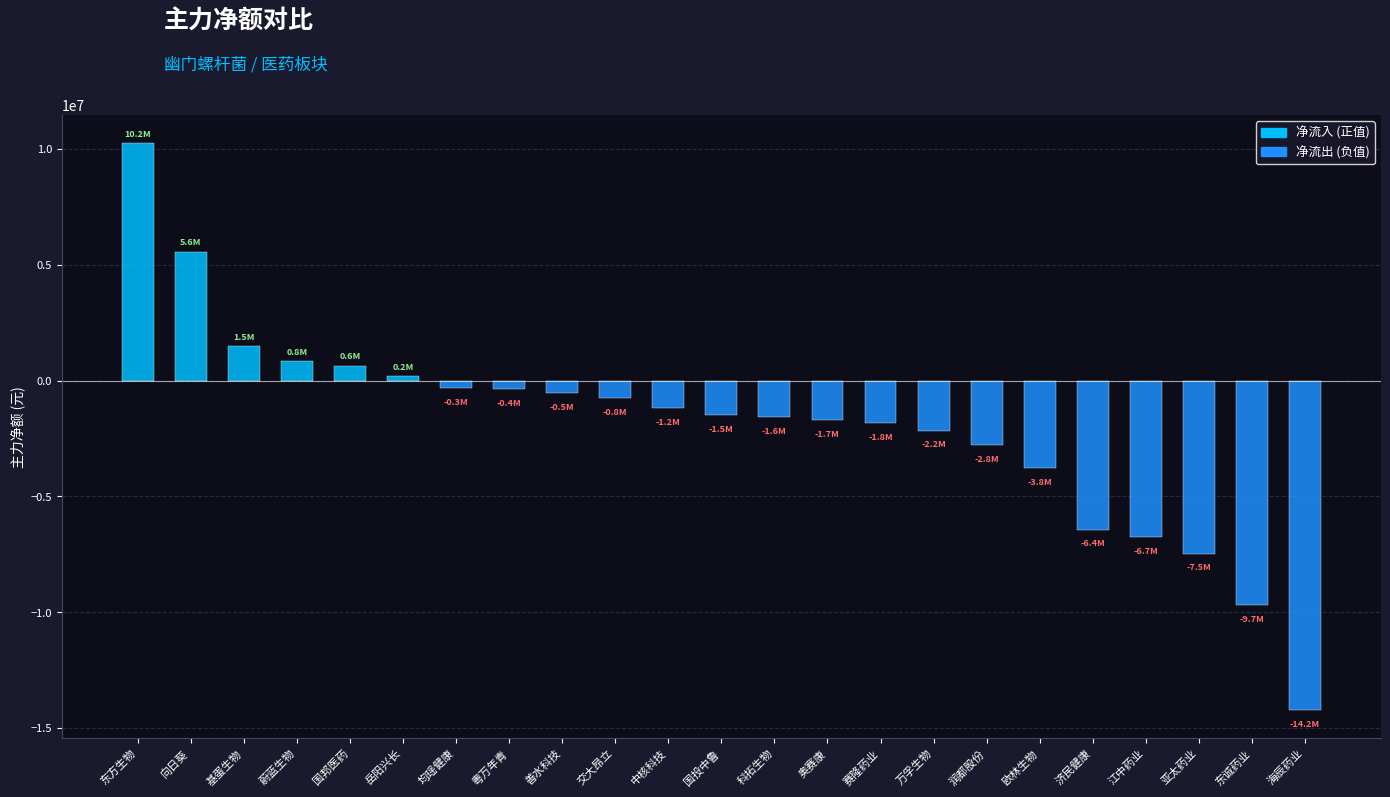

Between 济民健康 and 中核科技, which is larger?

中核科技